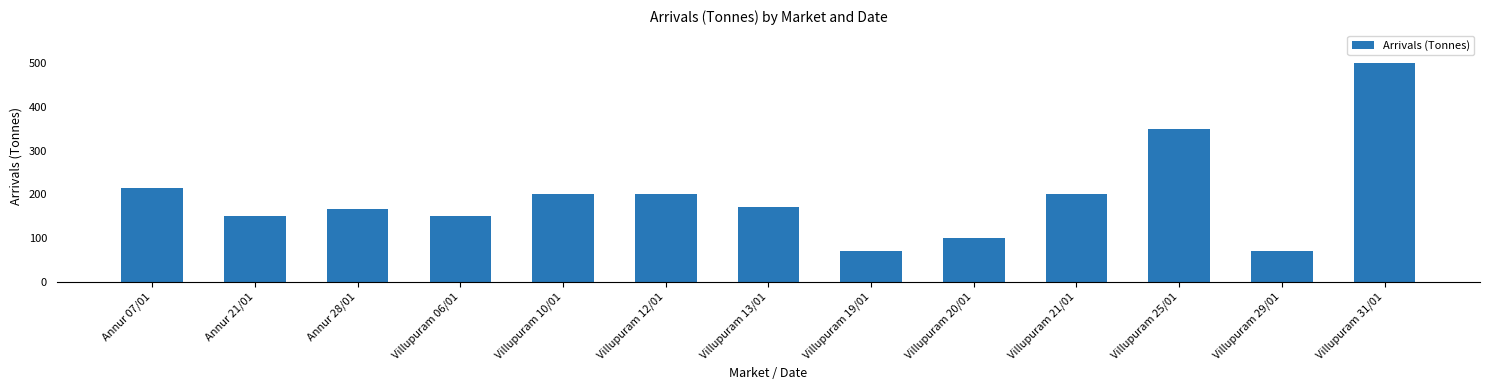

Between Villupuram 20/01 and Villupuram 10/01, which is larger?

Villupuram 10/01